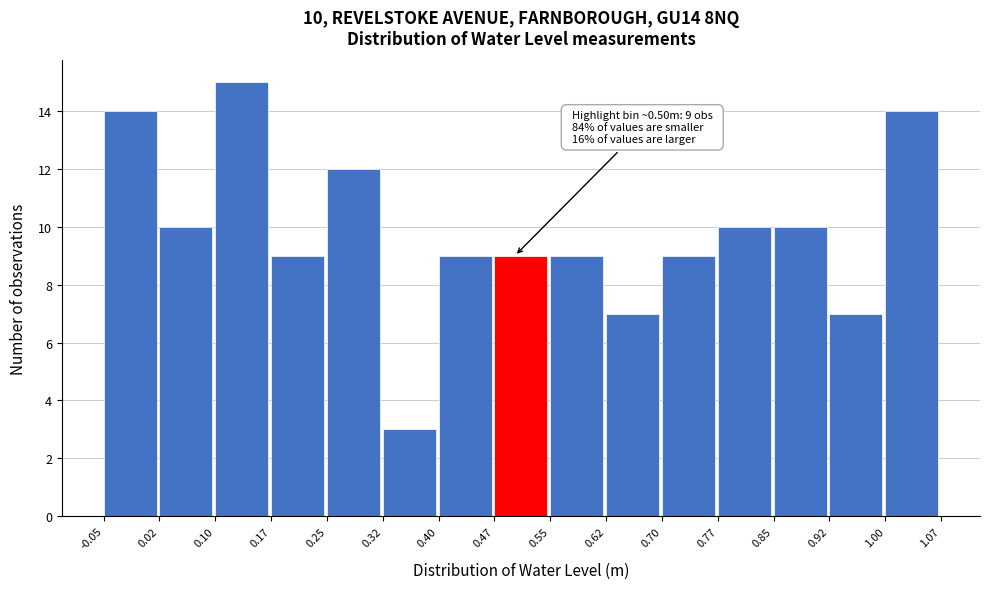

Over which range of the x-axis is the bar tallest?

0.10 to 0.17